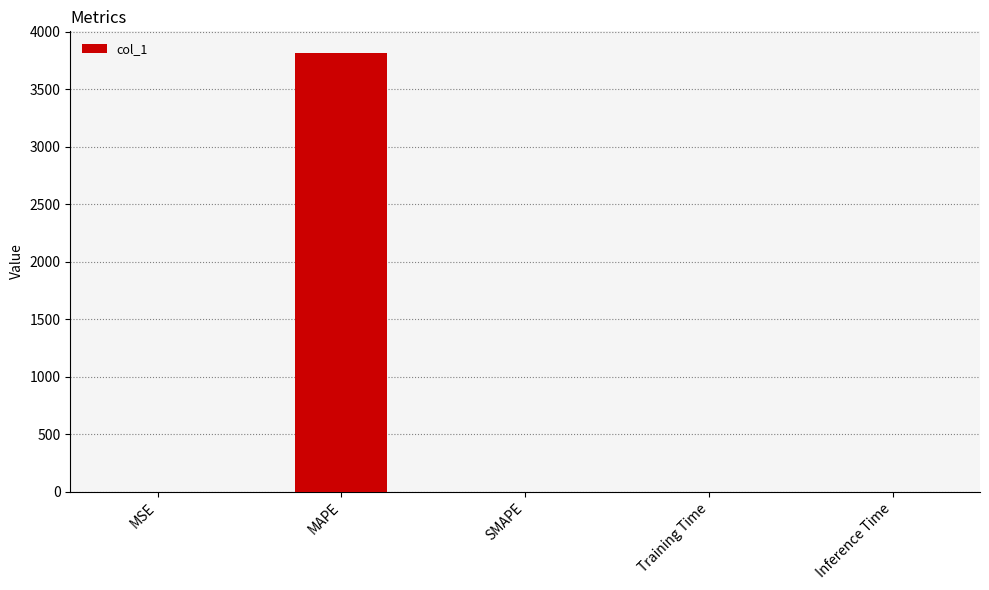

The chart shows a value of 0.1 at MSE. True or false?

True